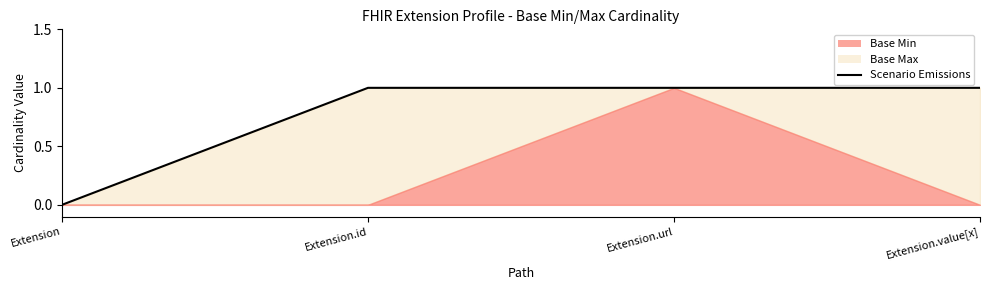

What is the label of the 3rd point from the right?

Extension.id